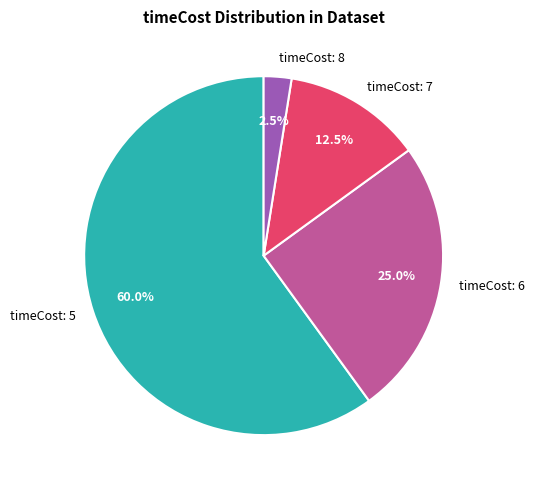

How many slices are in this pie chart?

4